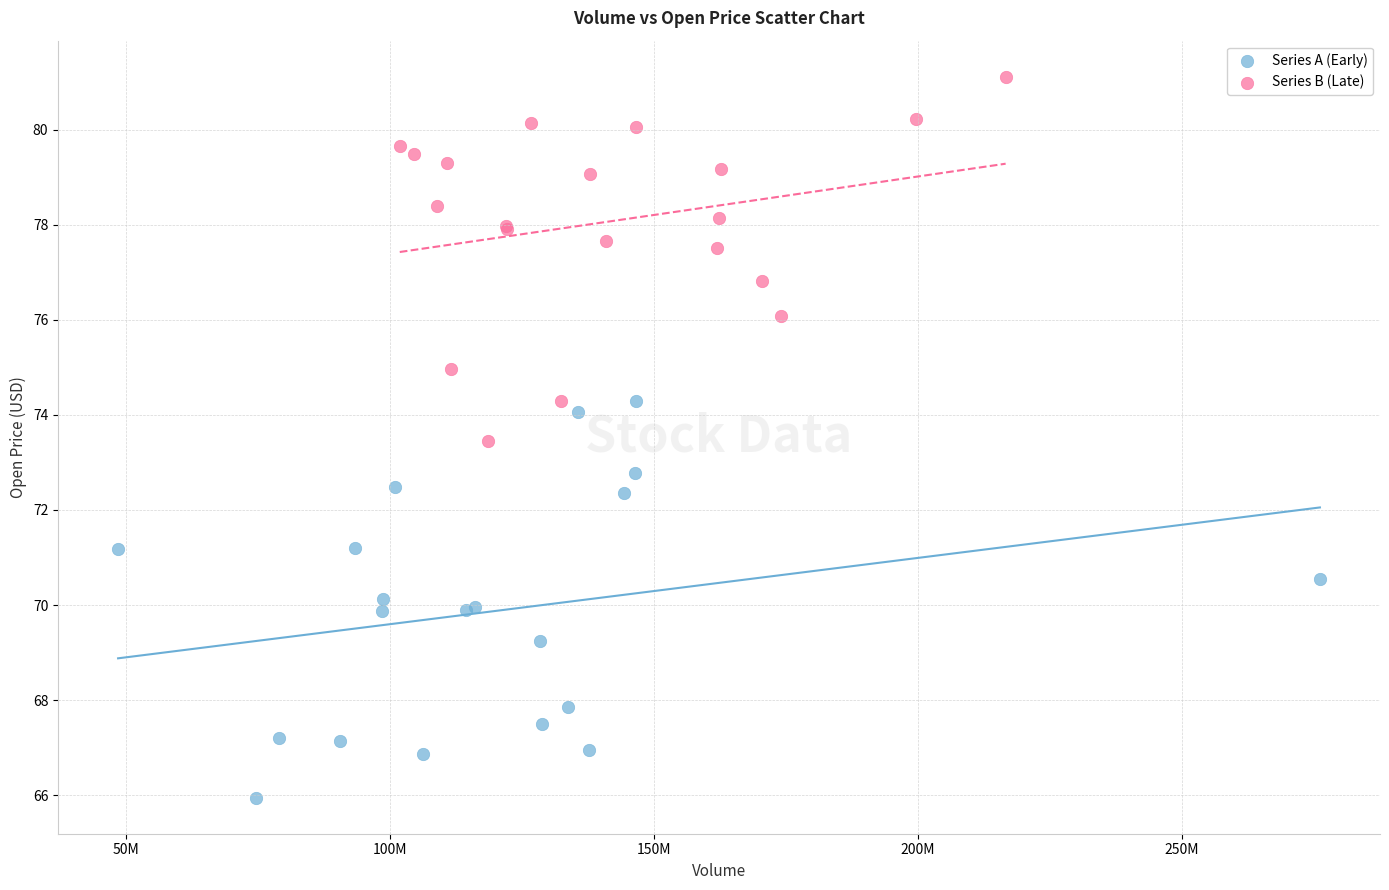

Which series reaches the minimum Y coordinate?

Series A (Early)